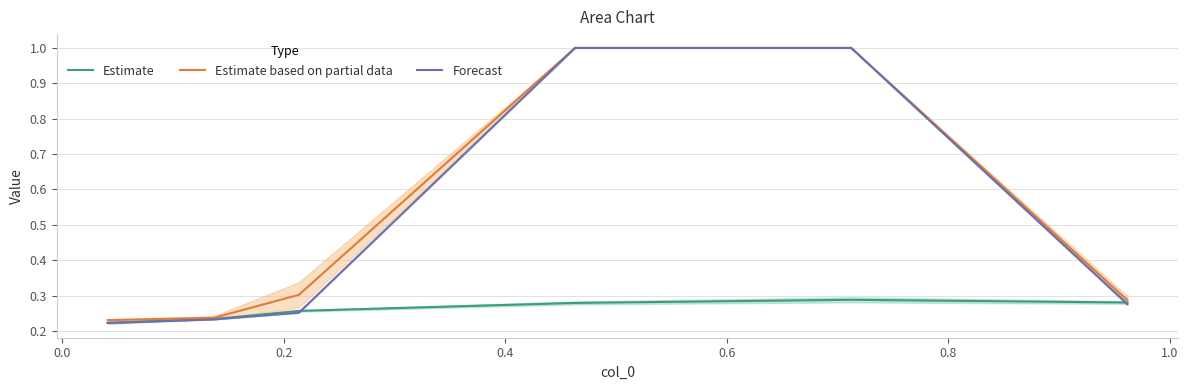

Reading left to right, list all the values displayed in this chart.

Estimate: 0.2	0.2	0.3	0.3	0.3	0.3
Estimate based on partial data: 0.2	0.2	0.3	1.0	1.0	0.3
Forecast: 0.2	0.2	0.3	1.0	1.0	0.3